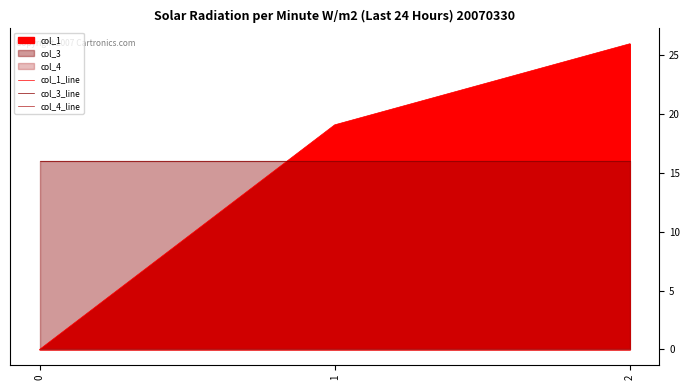

List the series in order of their peak value, highest first.

col_1_line, col_3_line, col_4_line